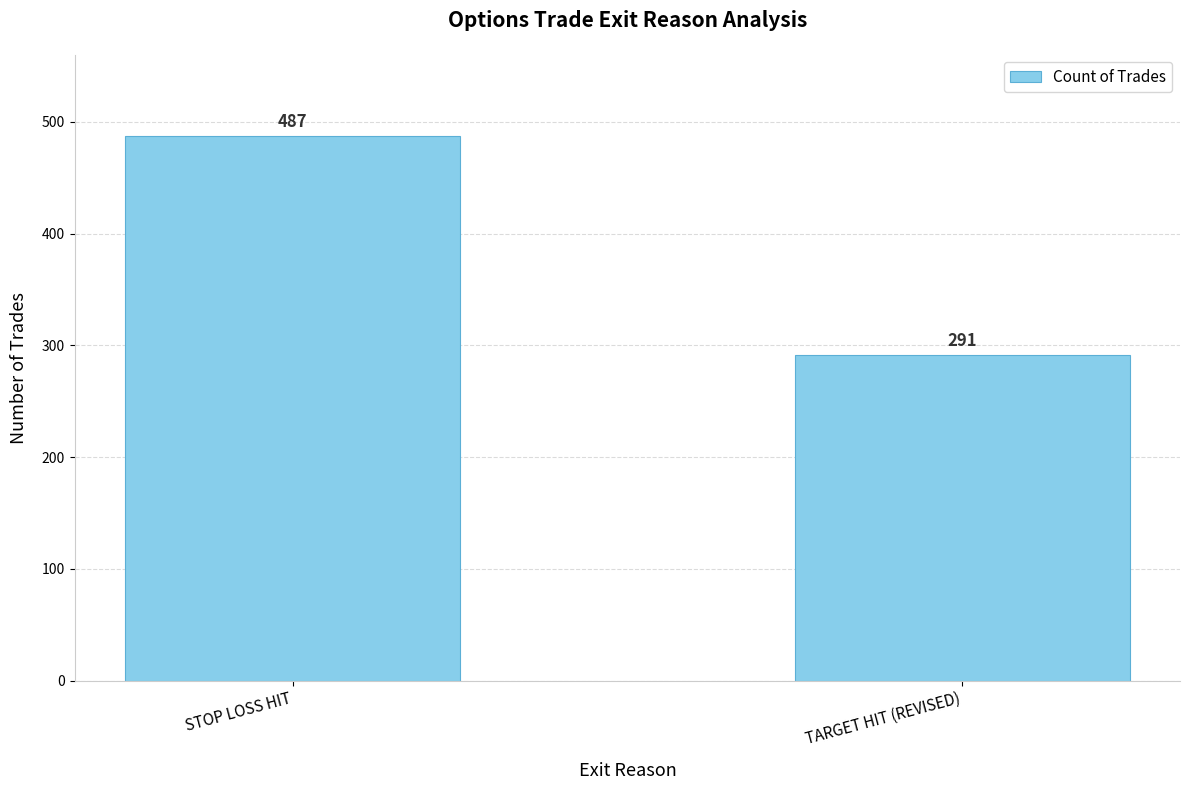

What is the label of the 1st bar from the right?

TARGET HIT (REVISED)